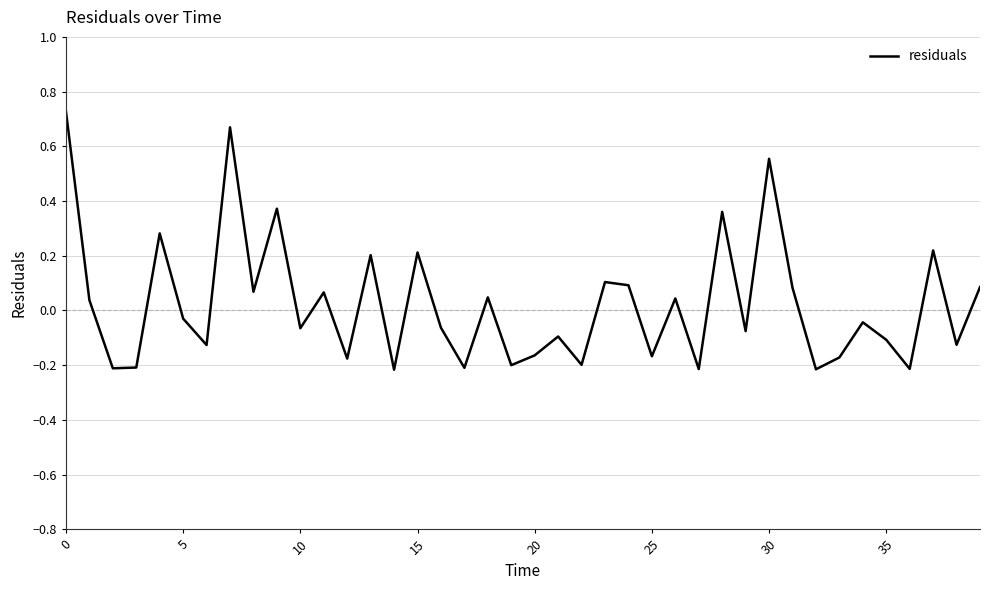

What is the difference between the maximum and minimum values?

0.9